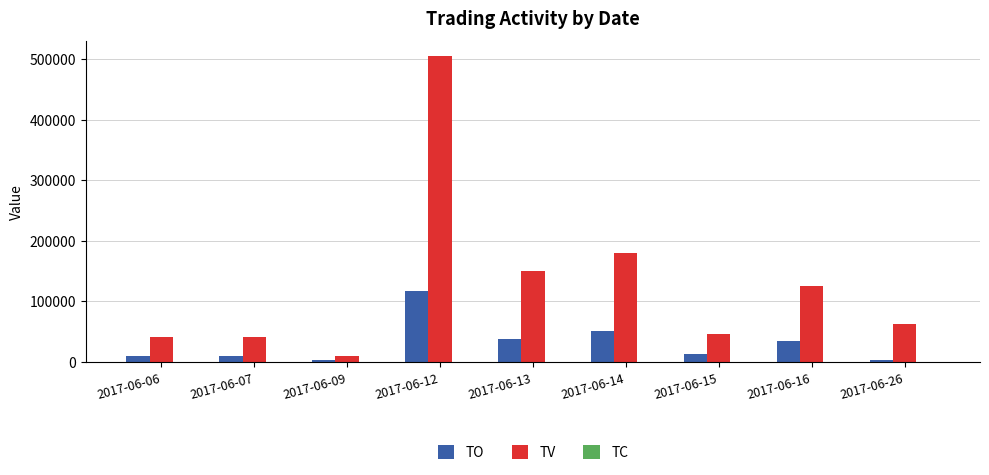

What is the average value of the TO series?

30450